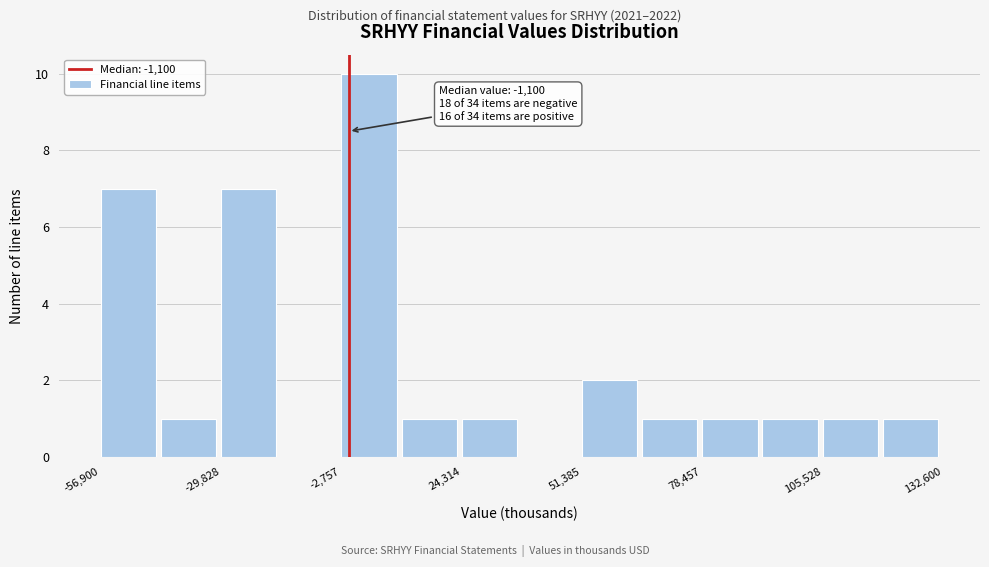

Around what value on the x-axis is the tallest bar? Give the approximate position of its centre, as read against the axis.

5000